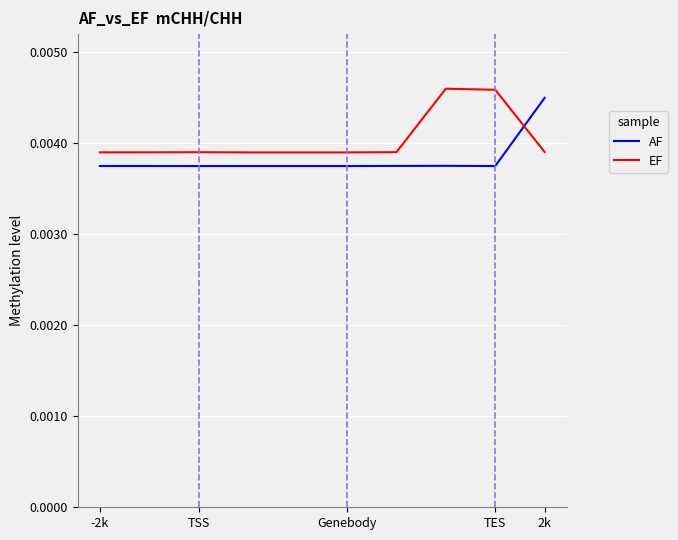

Which series ends up on top after the final intersection of EF and AF?

AF